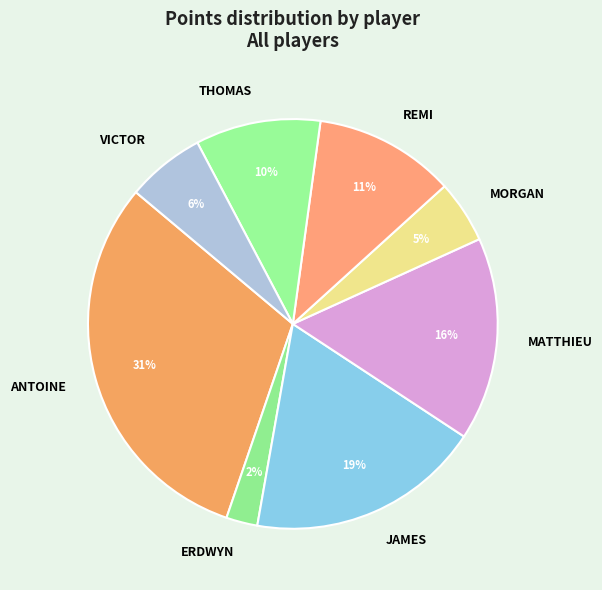

Is there any slice that represents more than half of the pie?

No